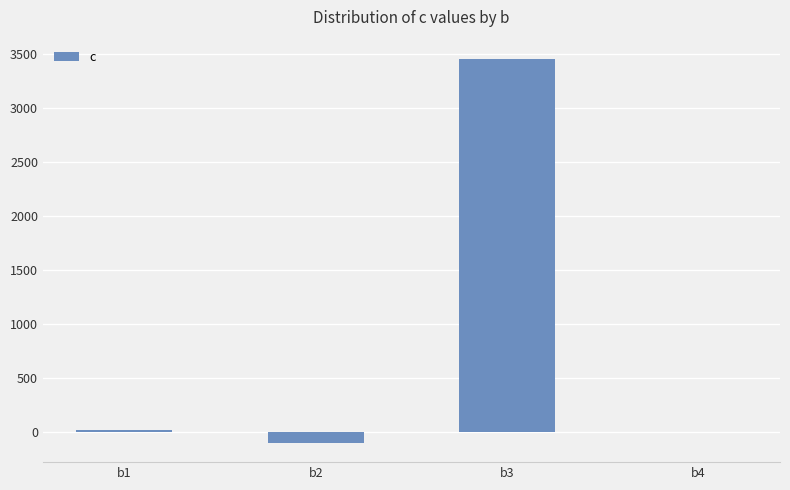

Is it true that the value at b1 is 23.8?

True